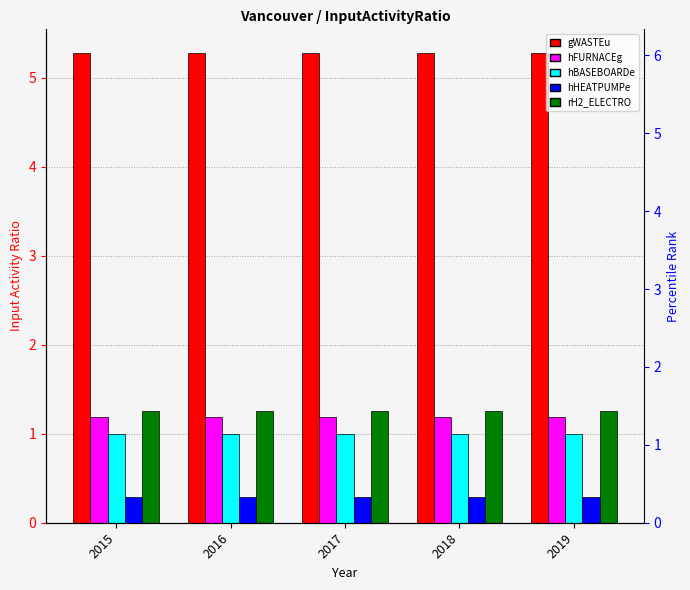

What is the sum of the gWASTEu values at 2016 and 2017?

10.6